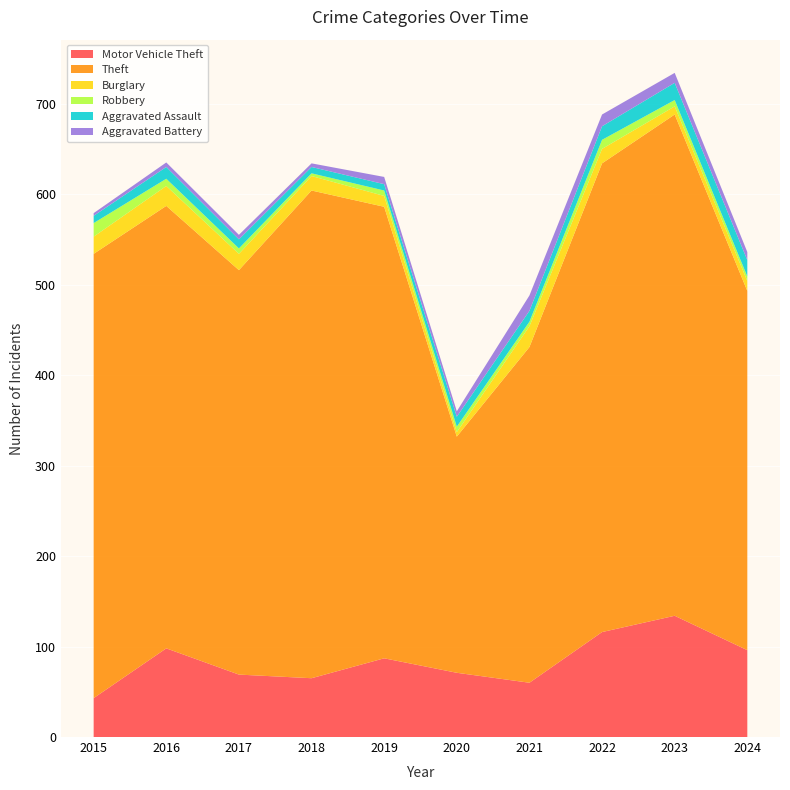

Reading left to right, list all the values displayed in this chart.

Motor Vehicle Theft: 43	98	69	65	87	71	60	116	134	96
Theft: 491	489	447	539	499	261	371	518	554	397
Burglary: 19	22	18	16	12	5	23	16	9	11
Robbery: 15	8	6	3	6	6	5	10	7	5
Aggravated Assault: 8	13	10	7	7	11	12	15	19	18
Aggravated Battery: 3	5	5	4	8	6	17	13	11	9